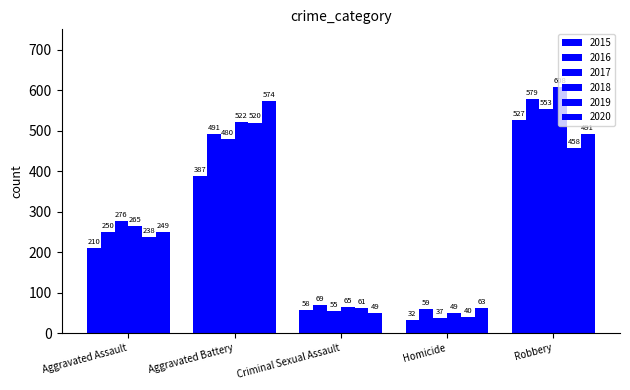

How many values in the 2018 series are below 265?

2